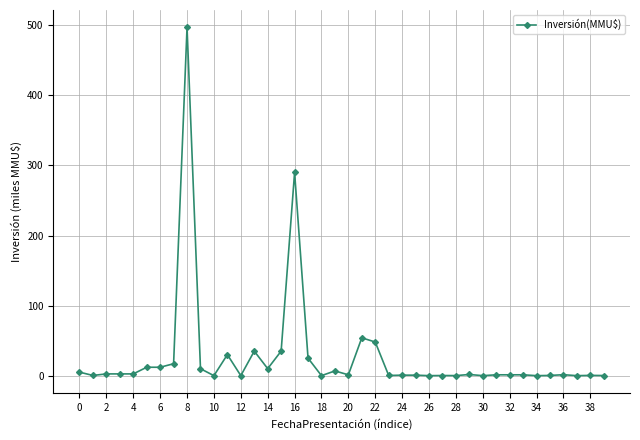

What is the difference between the maximum and minimum values?

497.0